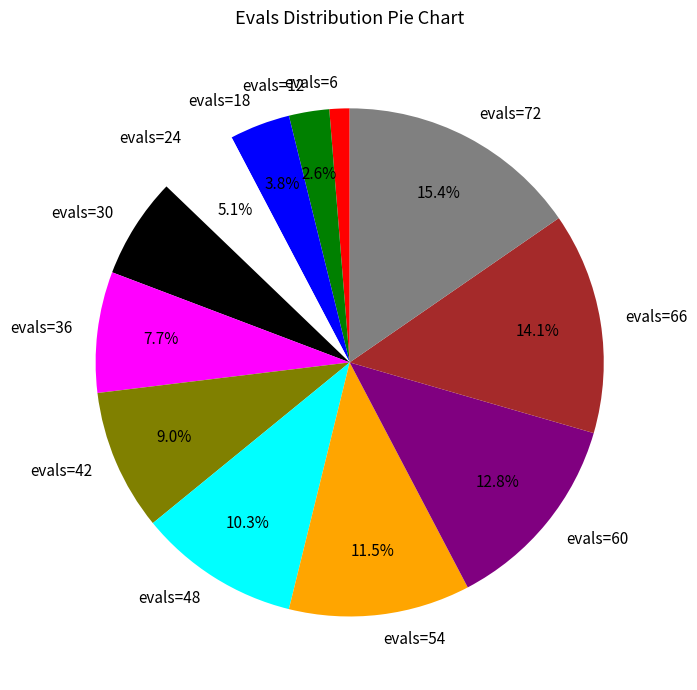

To the nearest percent, what percentage of the pie is evals=42?

9%